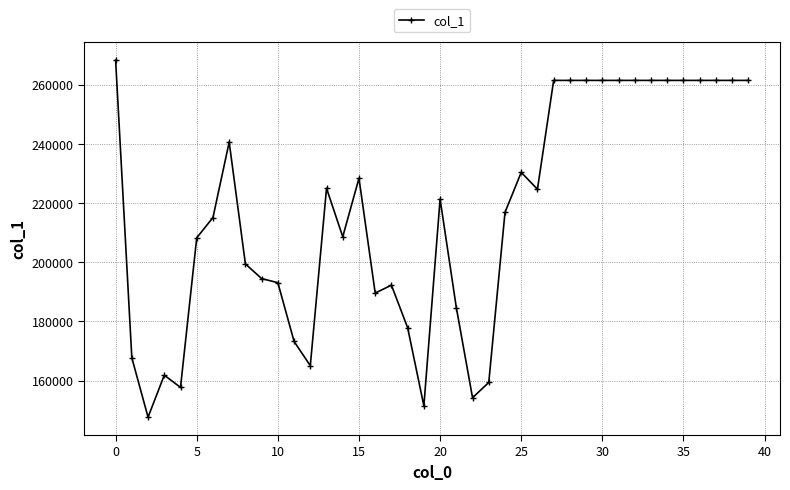

What is the value of the 19th point from the left?

177853